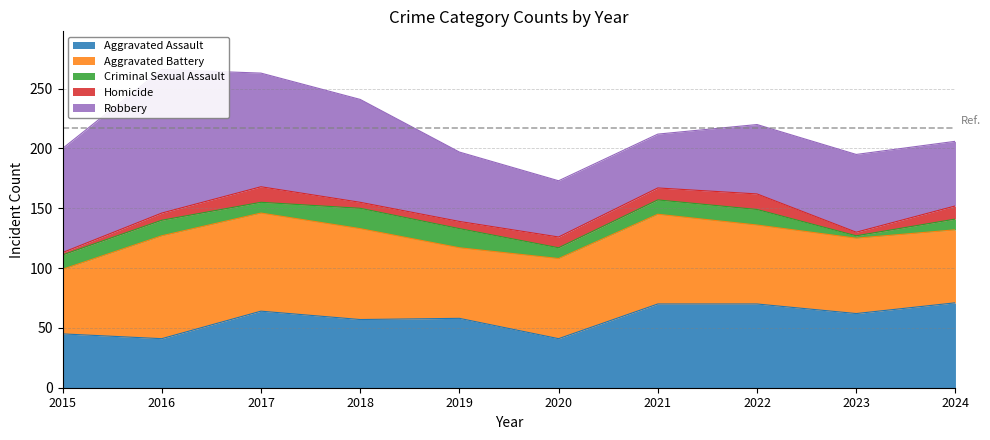

What is the difference between the Aggravated Battery values at 2016 and 2022?

20